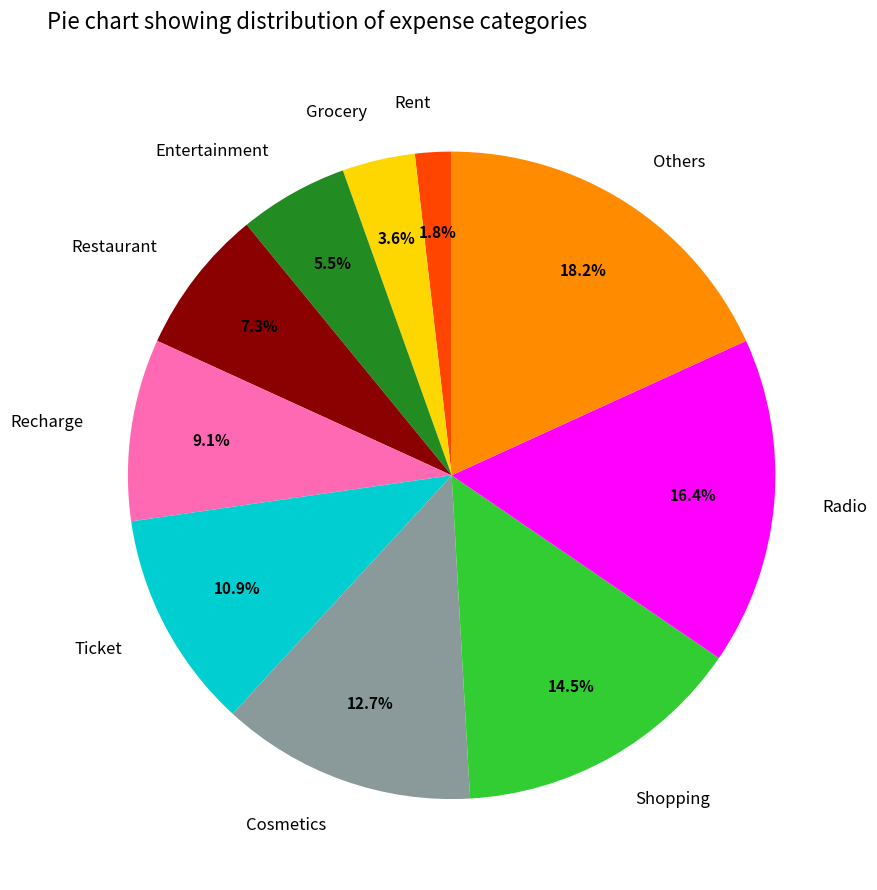

To the nearest percent, what is the difference between the largest and smallest slice percentages?

16%